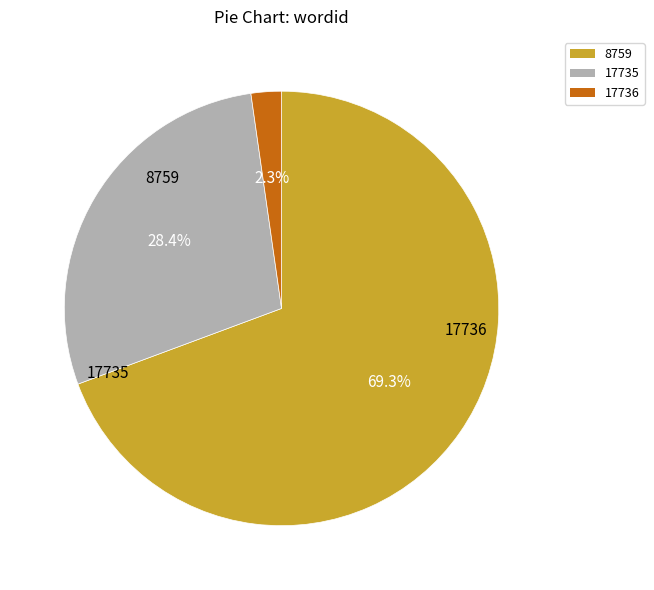

To the nearest percent, what is the average slice percentage?

33%